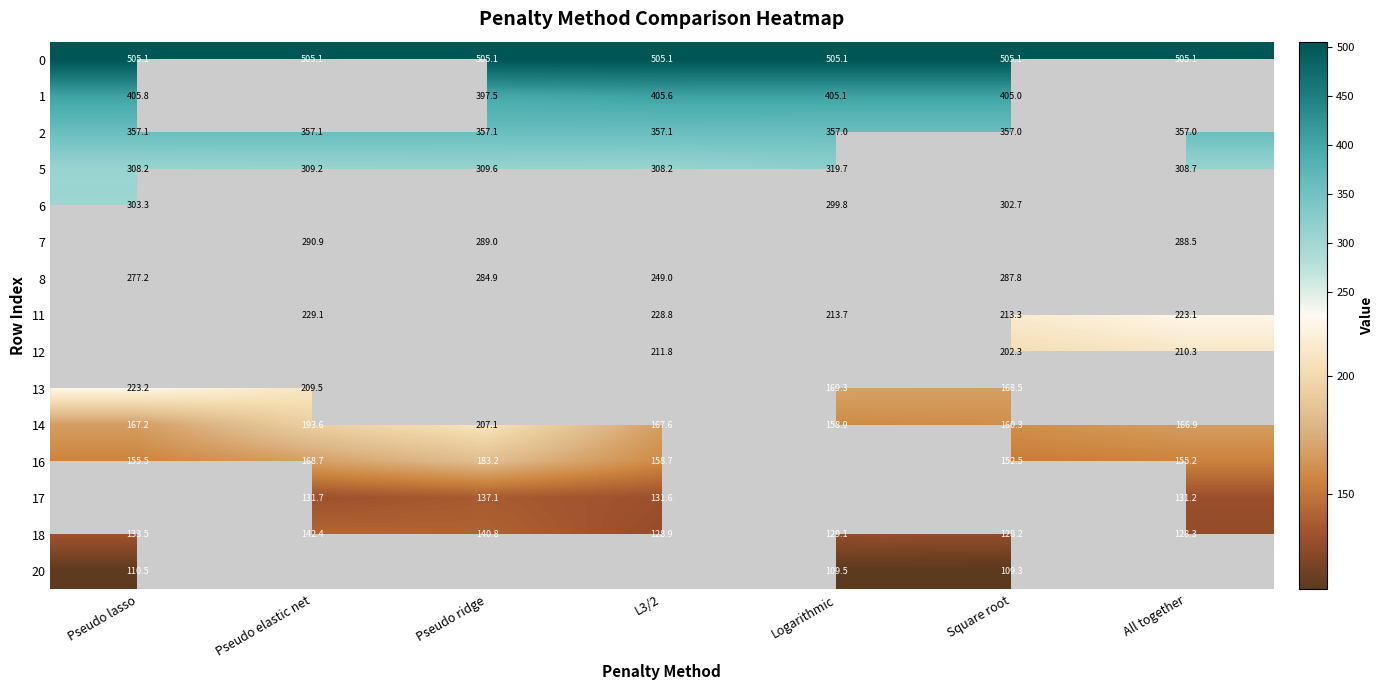

Where does the 14 series first go above 167?

Pseudo lasso